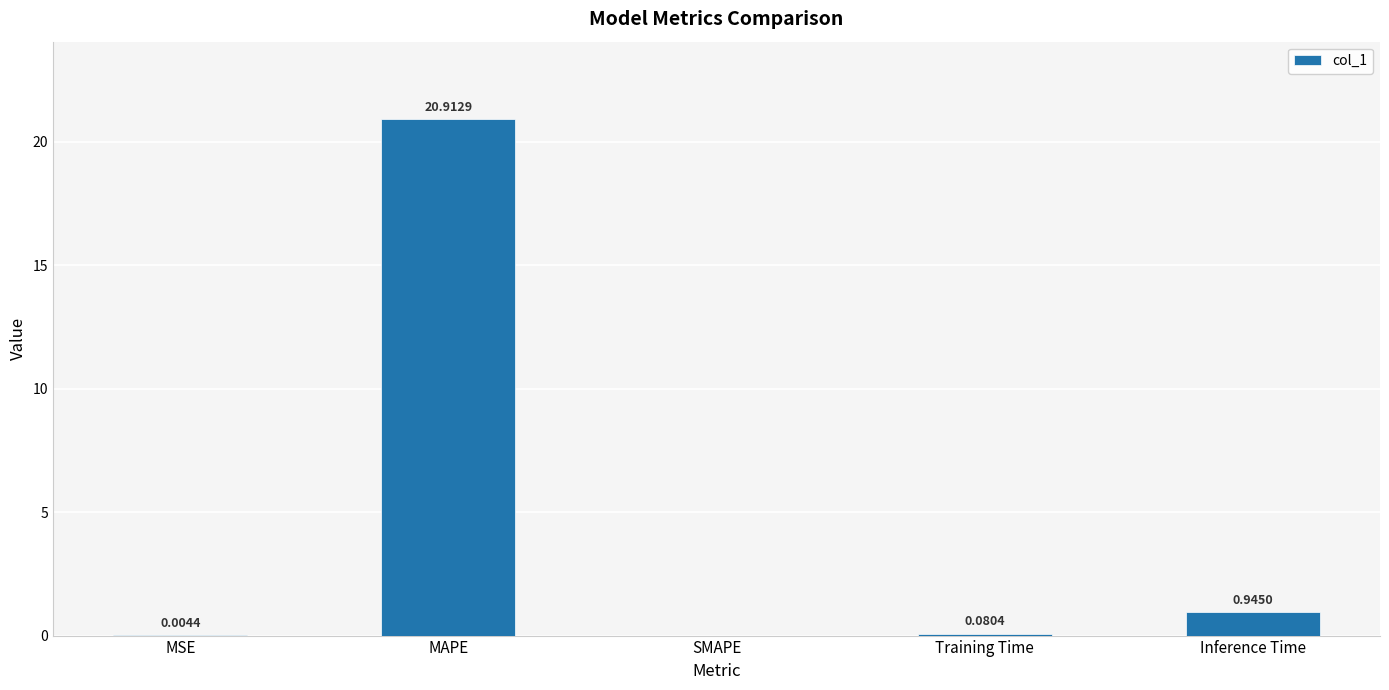

What is the change in value from MAPE to SMAPE?

-20.9